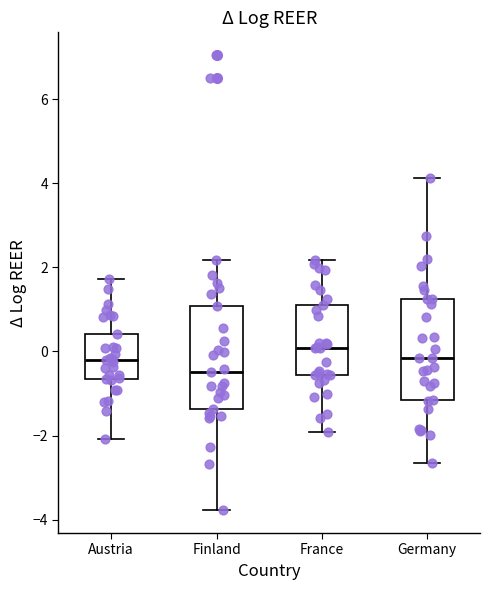

Reading left to right, transcribe this box plot: for each box, give where its median line is, the range the box spans, and where its two whiskers end, as read against the y-axis. The values are not printed on the chart, so give them approximately, as read against the axis.

Austria: median -0.2, box -0.6 to 0.4, whiskers -2.0 to 1.8
Finland: median -0.4, box -1.4 to 1.0, whiskers -3.8 to 2.2
France: median 0.0, box -0.6 to 1.2, whiskers -2.0 to 2.2
Germany: median -0.2, box -1.2 to 1.2, whiskers -2.6 to 4.2